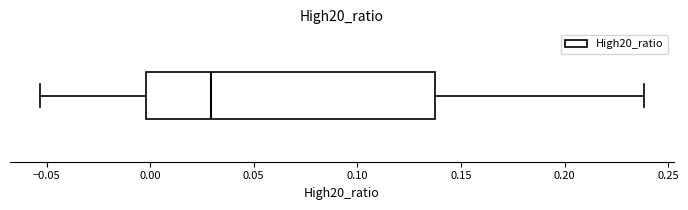

Read this box plot against the x-axis: the position of the median line, the range covered by the box, and the ends of both whiskers. The values are not printed on the chart, so give them approximately, as read against the axis.

median 0.030, box 0.000 to 0.135, whiskers -0.055 to 0.240